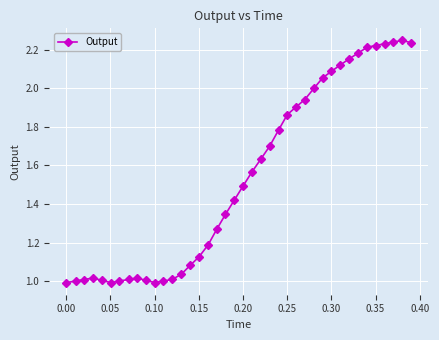

What is the value of the 24th point from the left?

1.7